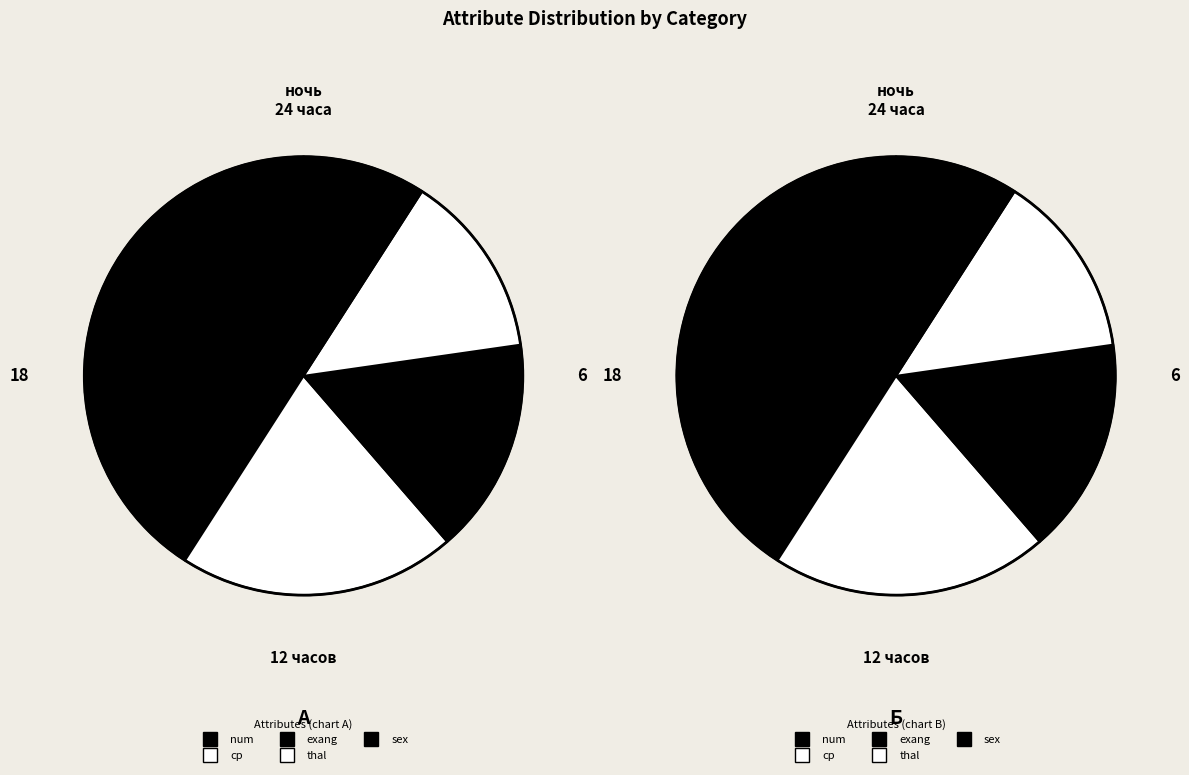

What is the largest slice in the pie chart?

exang